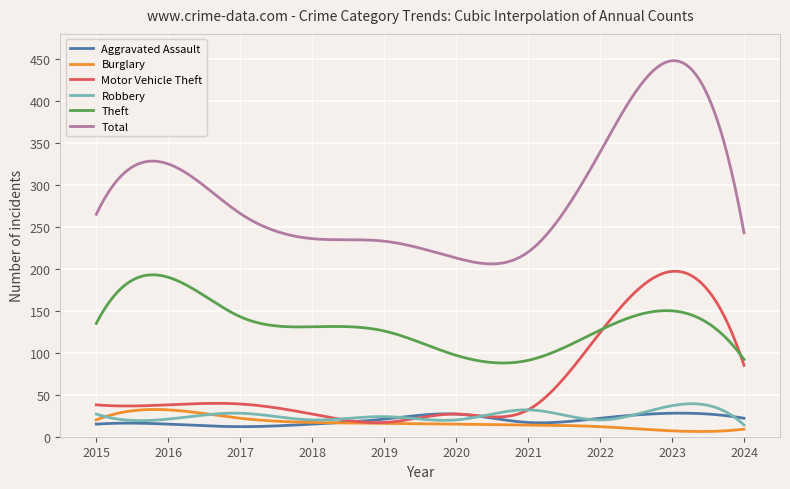

What are all the series names shown in the legend?

Aggravated Assault, Burglary, Motor Vehicle Theft, Robbery, Theft, Total